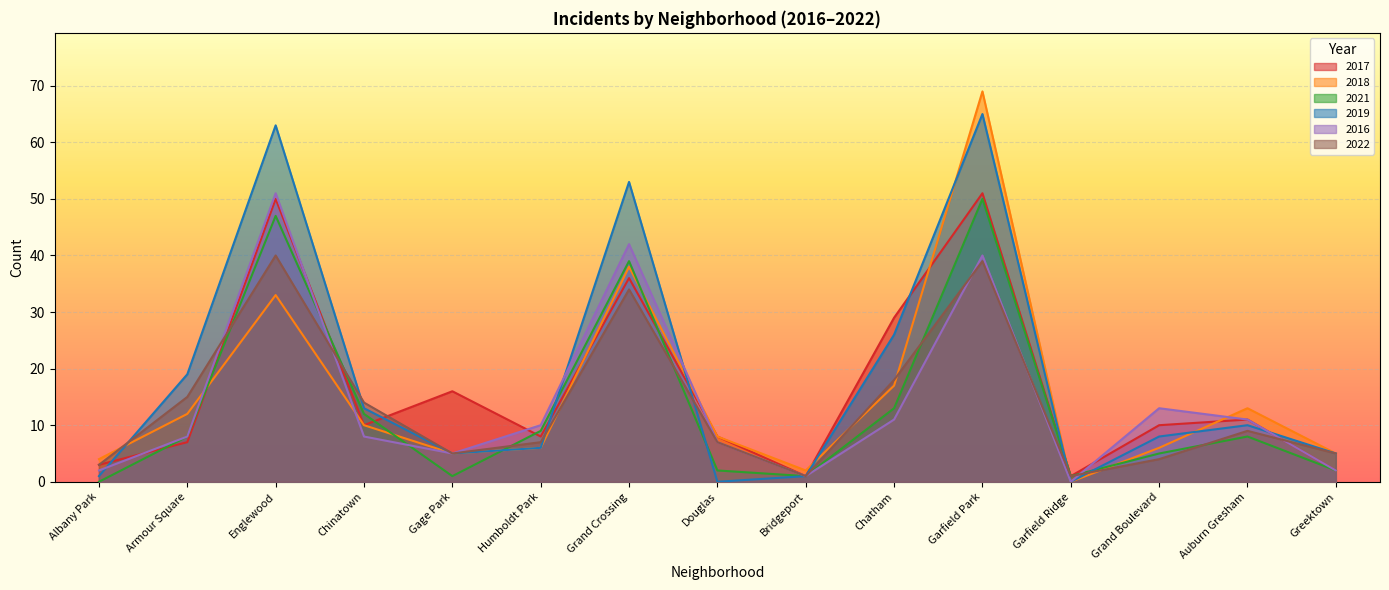

Reading right to left, transcribe all the data shown in this chart.

2017: 2	11	10	1	51	29	1	8	36	8	16	10	50	7	3
2018: 5	13	6	0	69	17	2	8	38	6	5	10	33	12	4
2021: 2	8	5	1	50	13	1	2	39	9	1	12	47	8	0
2019: 5	10	8	0	65	26	1	0	53	6	5	13	63	19	1
2016: 2	11	13	0	40	11	1	7	42	10	5	8	51	8	2
2022: 5	9	4	1	39	18	1	7	34	7	5	14	40	15	3